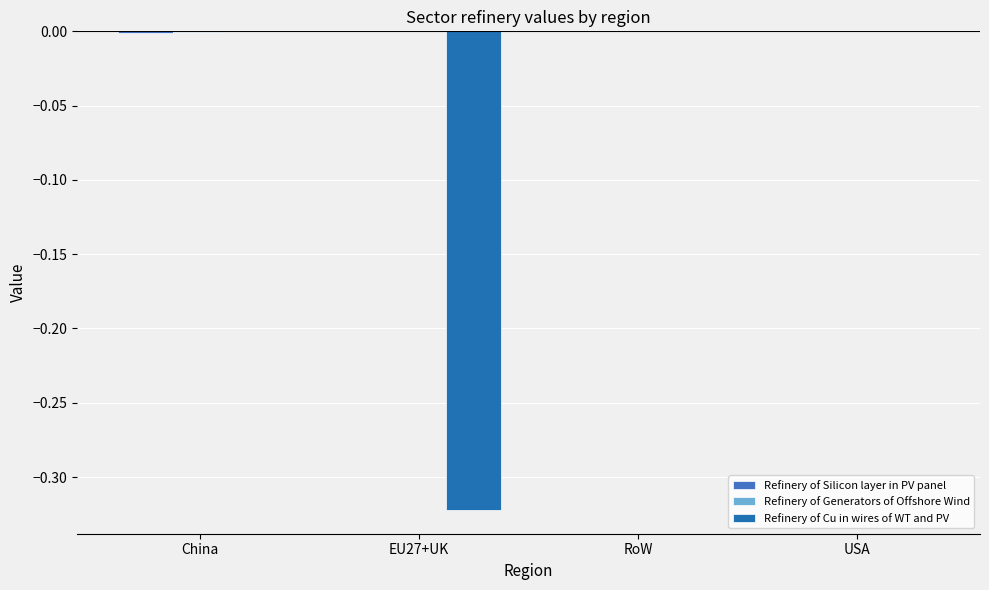

Does the chart contain stacked bars?

No